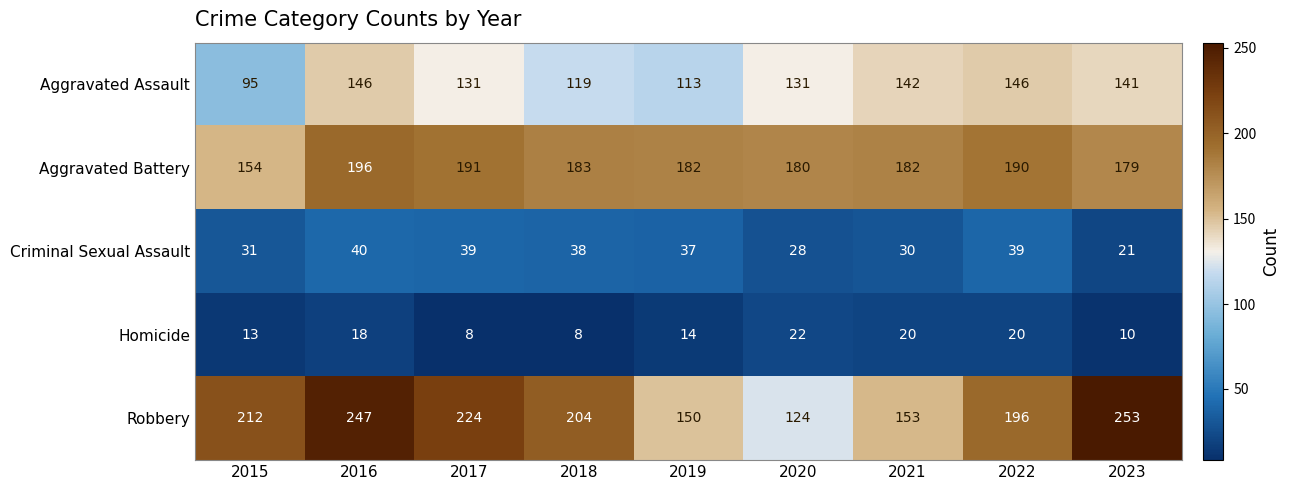

How many values in the Aggravated Assault series are below 131?

3